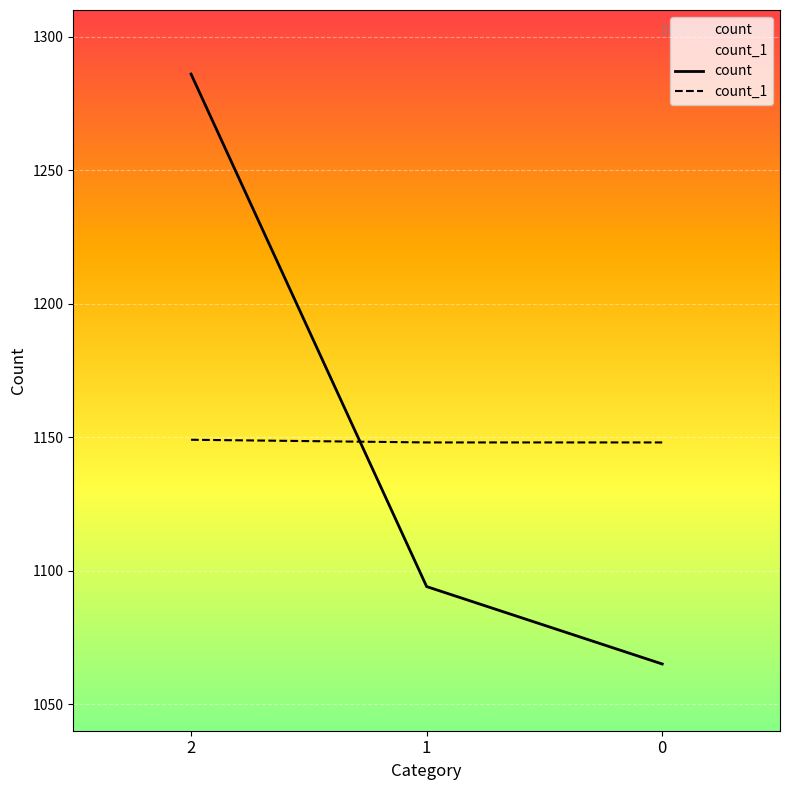

At 1, list the series in order from largest to smallest.

count_1, count